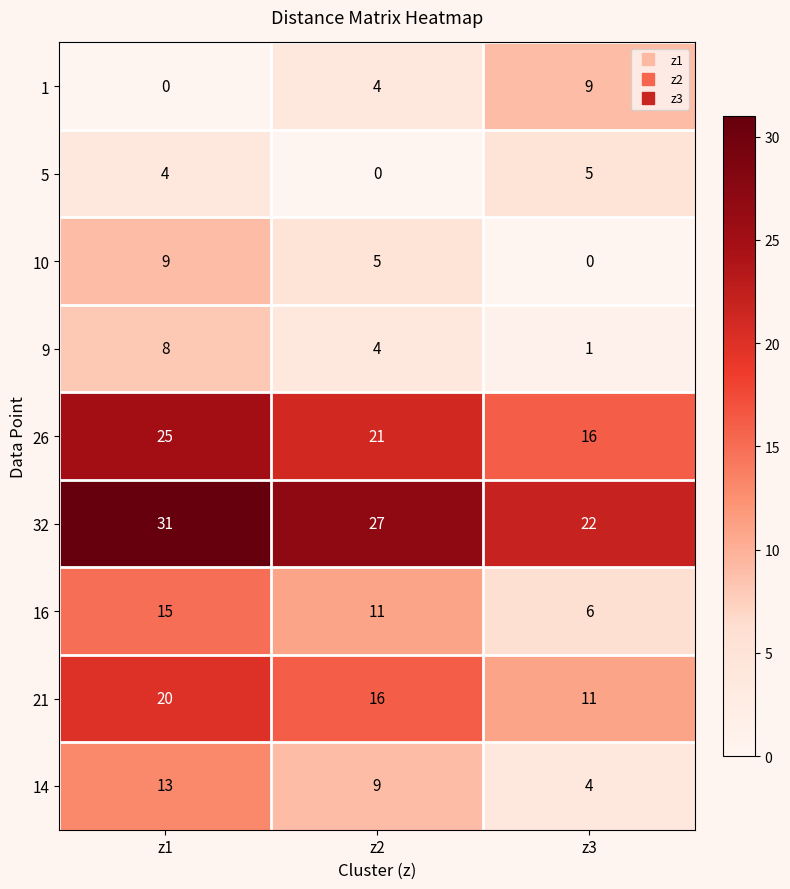

True or false: 5 has a value of 4 at z1.

True